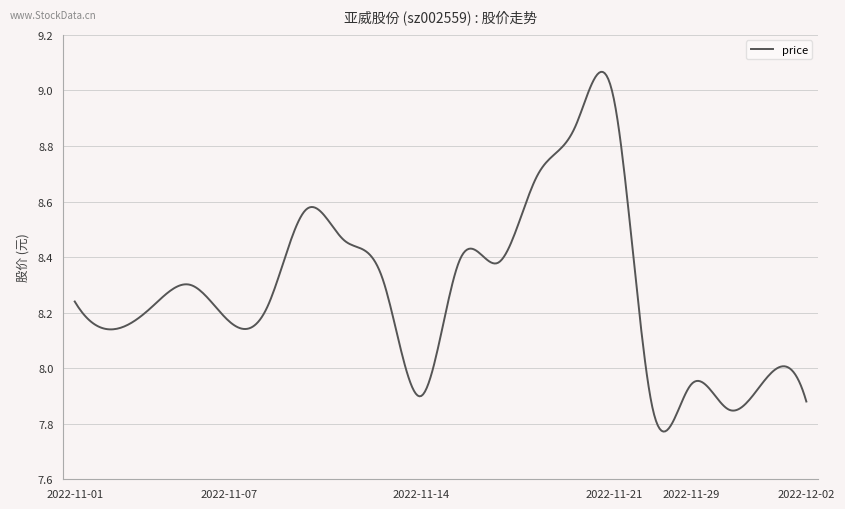

Reading right to left, extract all data points from this chart.

2022-12-02=7.9	2022-12-01=8.0	2022-11-30=7.8	2022-11-29=7.9	2022-11-28=7.9	2022-11-21=9.0	2022-11-18=8.9	2022-11-17=8.7	2022-11-16=8.4	2022-11-15=8.4	2022-11-14=7.9	2022-11-11=8.3	2022-11-10=8.5	2022-11-09=8.6	2022-11-08=8.2	2022-11-07=8.2	2022-11-04=8.3	2022-11-03=8.2	2022-11-02=8.1	2022-11-01=8.2